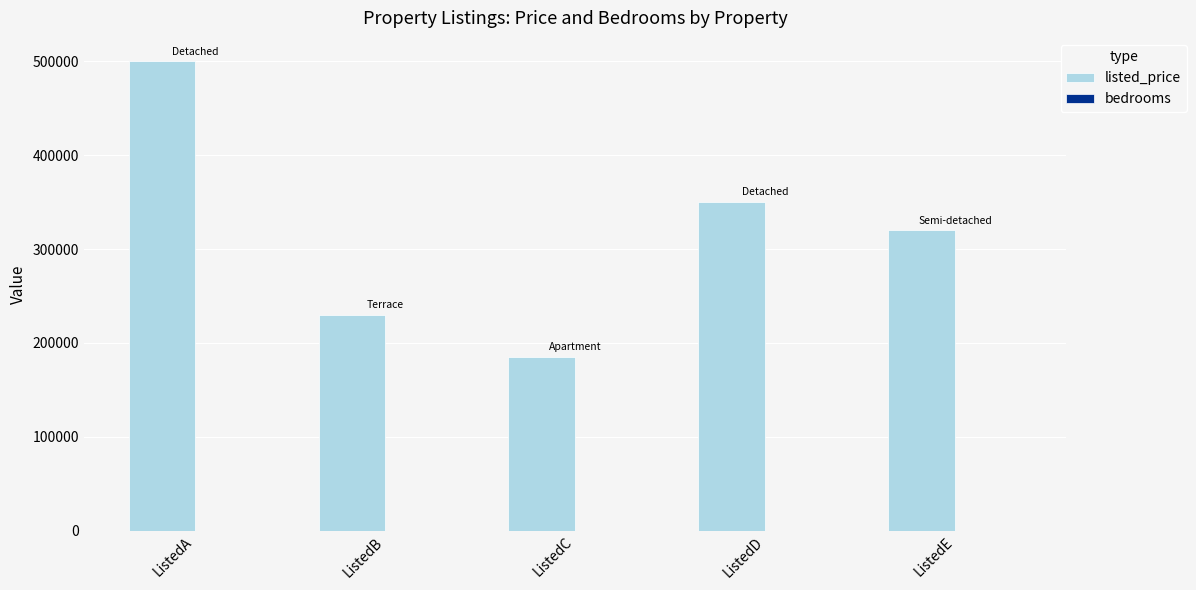

Between ListedA and ListedE, which series saw the biggest shift?

listed_price